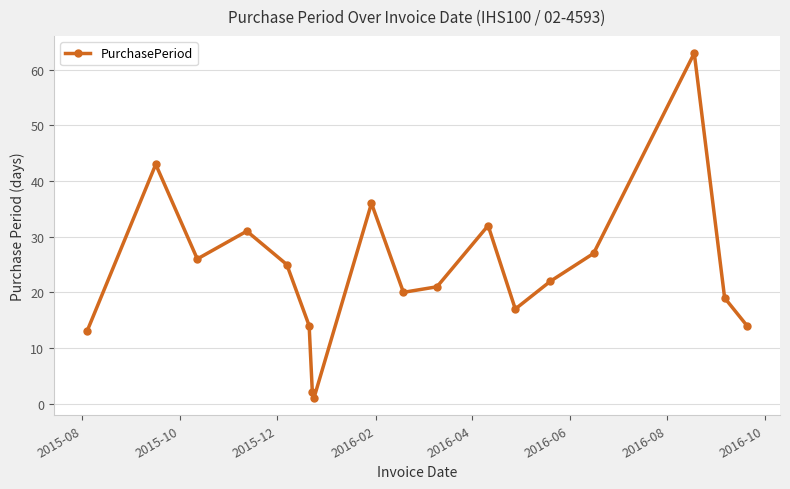

How many interior local peaks (higher than both neighbors) does the data have?

5